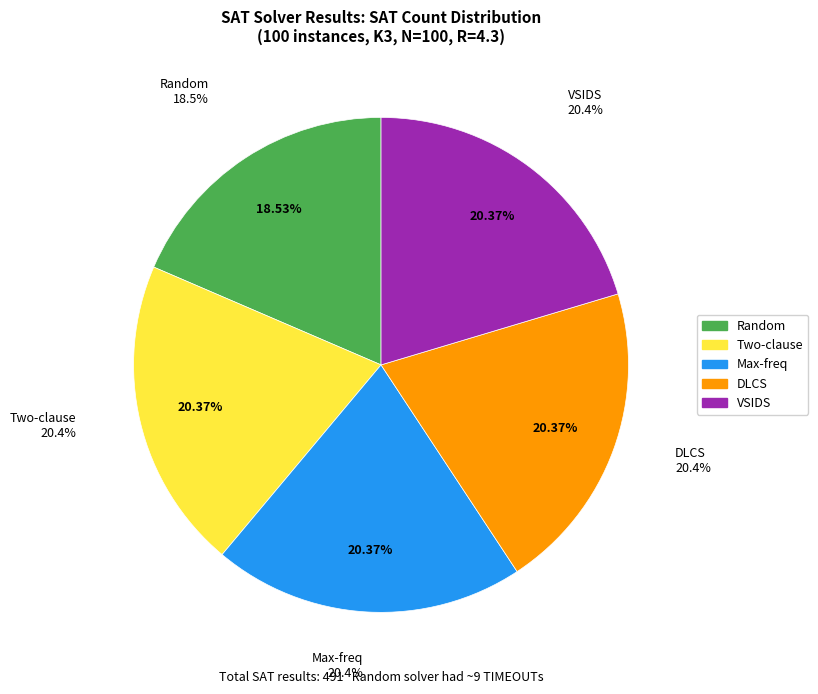

Which category has the smallest portion of the pie?

Random